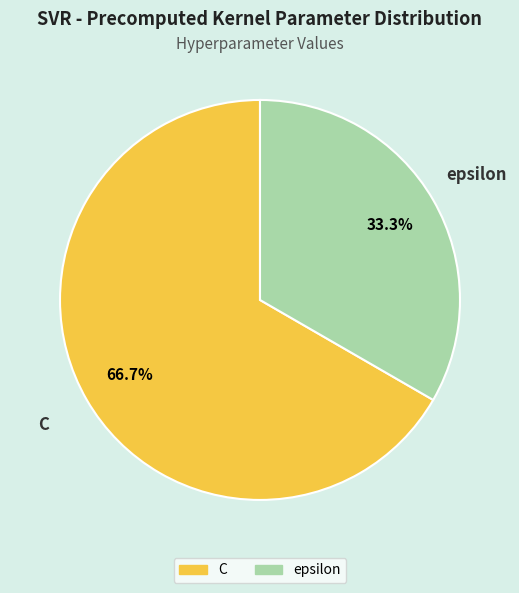

How many slices are in this pie chart?

2